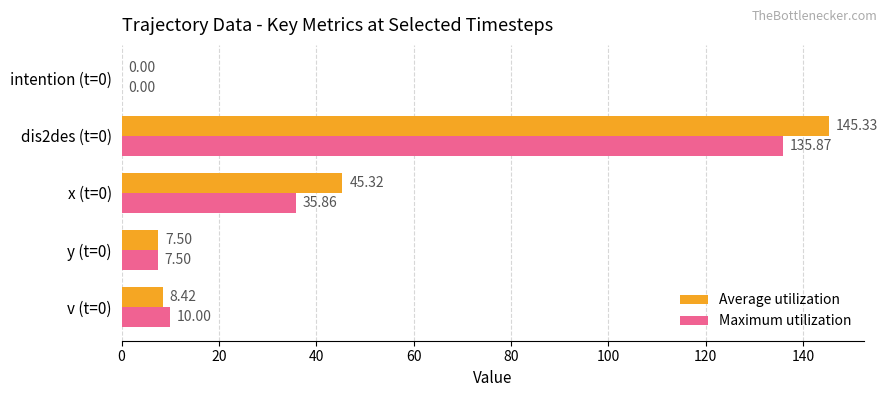

Which series has the largest total across all categories?

Average utilization